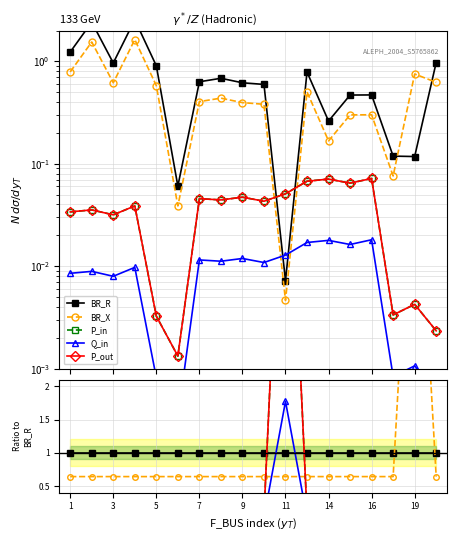

Where do P_in and P_out first cross each other?

1 and 3